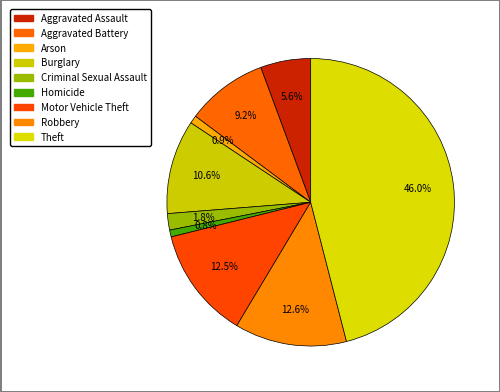

Is there any slice that represents more than half of the pie?

No